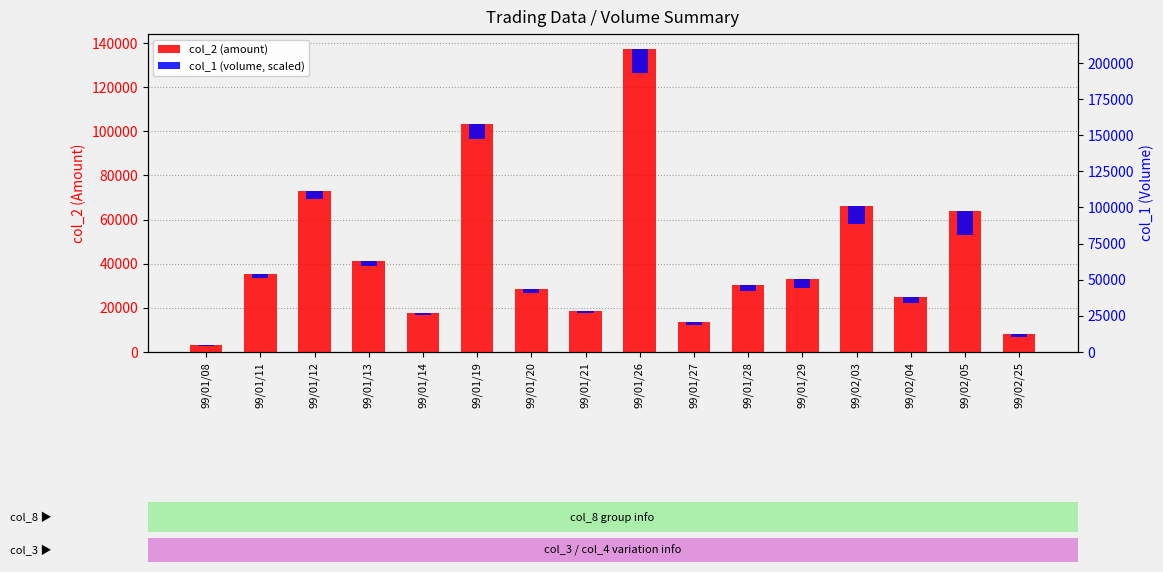

At which label does col_2 (amount) reach its minimum?

99/01/08